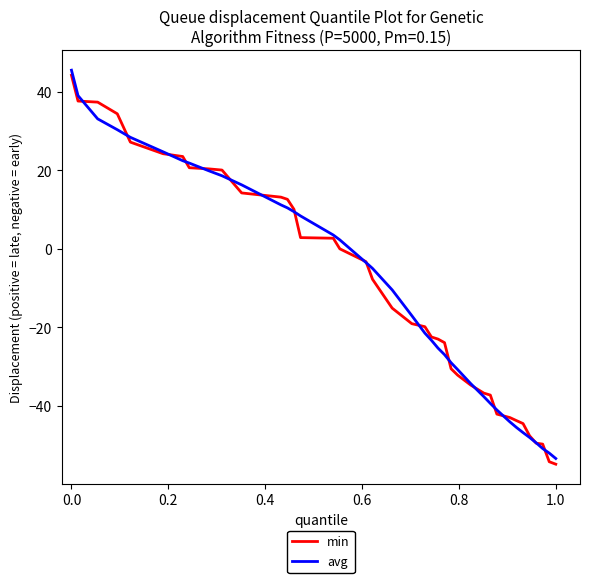

What is the greatest value displayed?

45.5